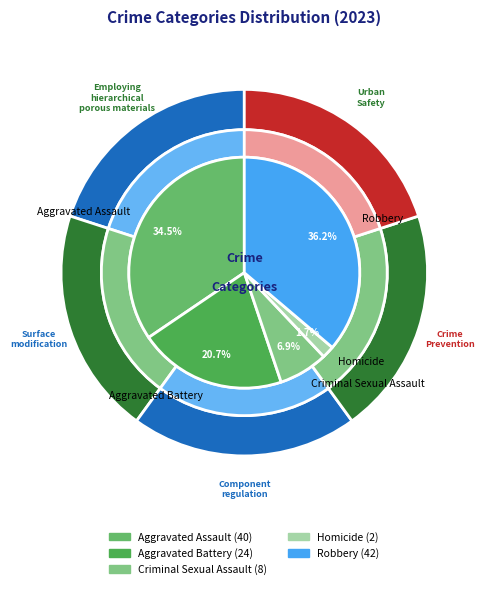

What is the total percentage of Criminal Sexual Assault and Robbery?

43.1%